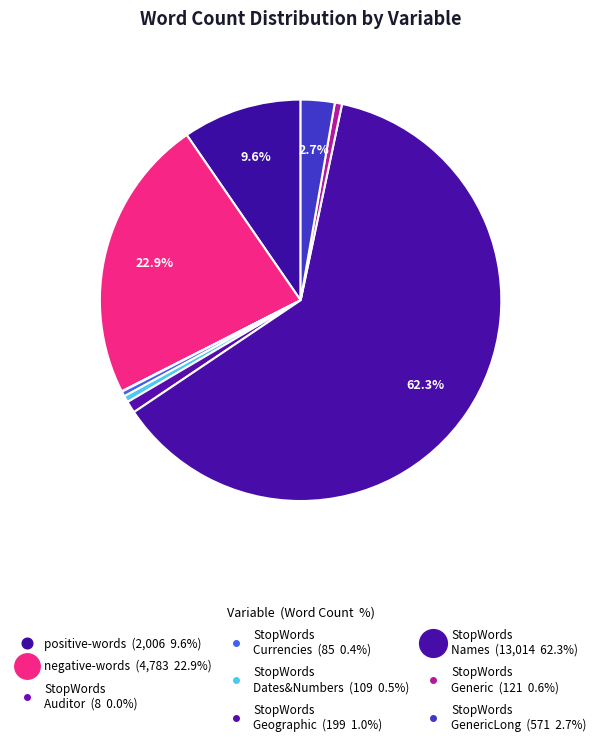

Which slice is the largest?

StopWords_Names